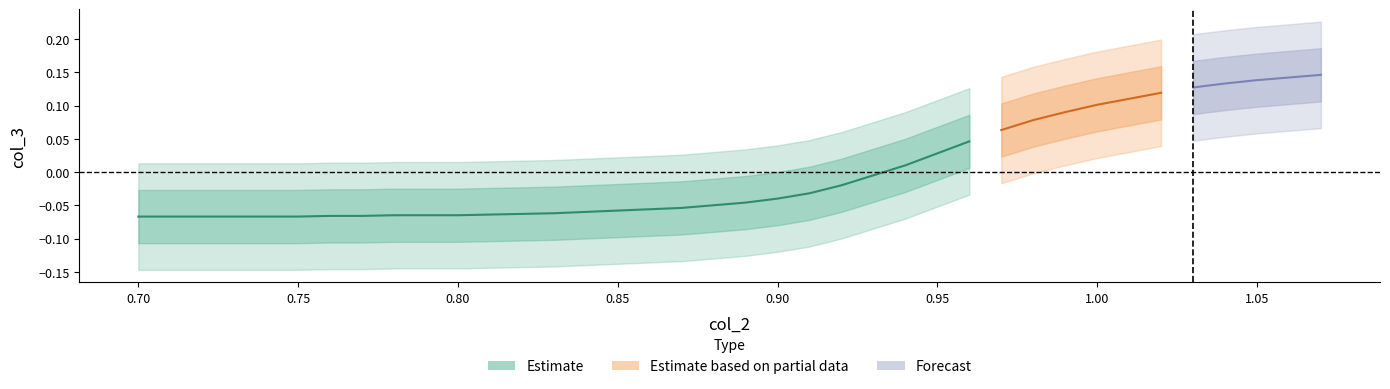

Does the chart display data point markers on the line(s)?

No